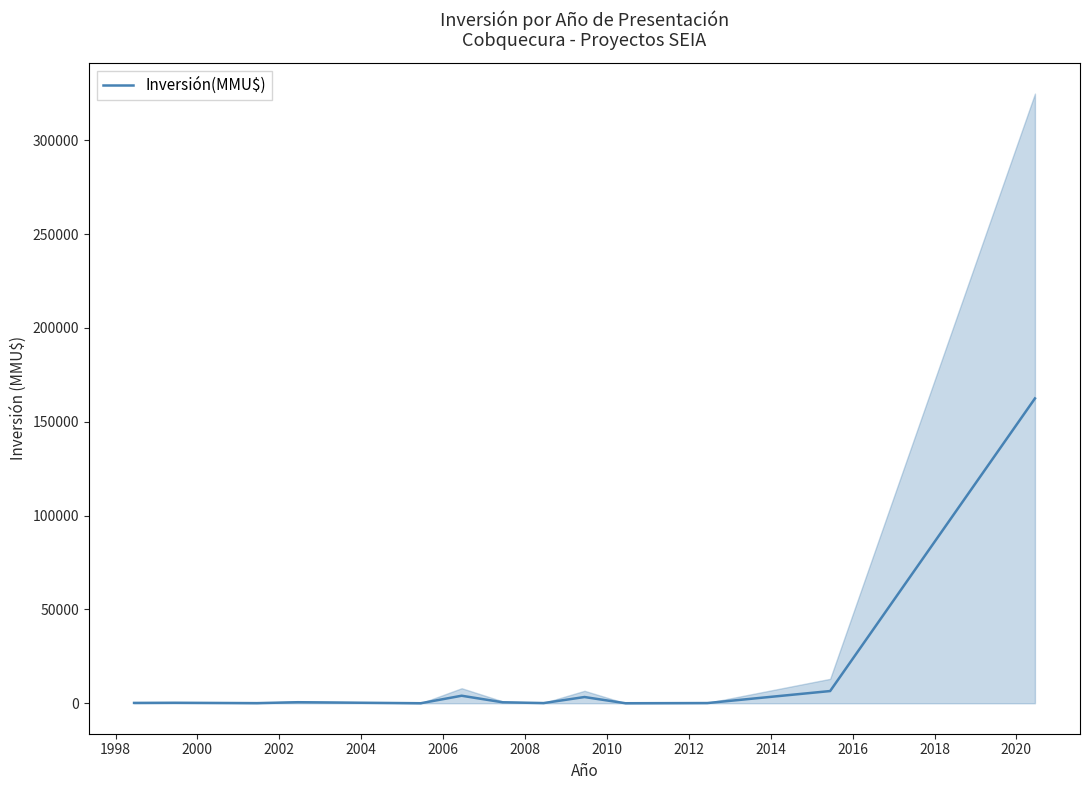

What is the difference between the second highest and second lowest values?

6500